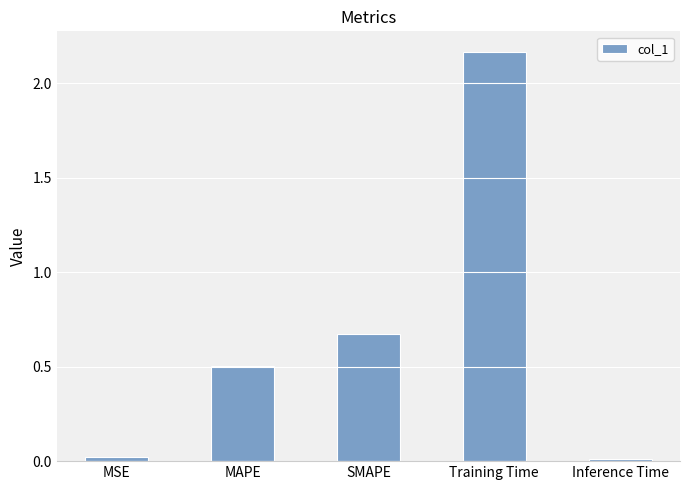

What is the sum of the values at Training Time and SMAPE?

2.8